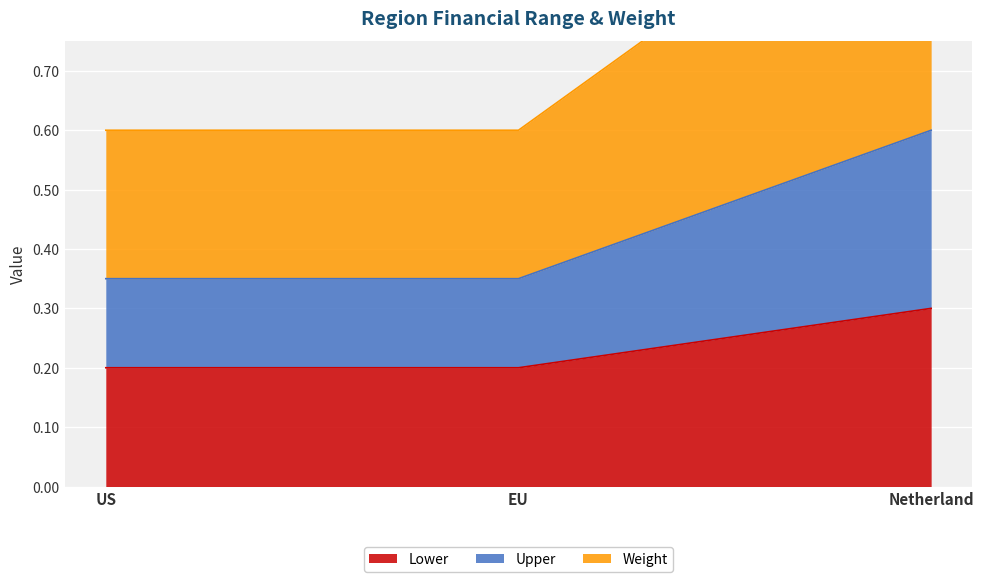

What is the highest value of the Weight series?

1.1